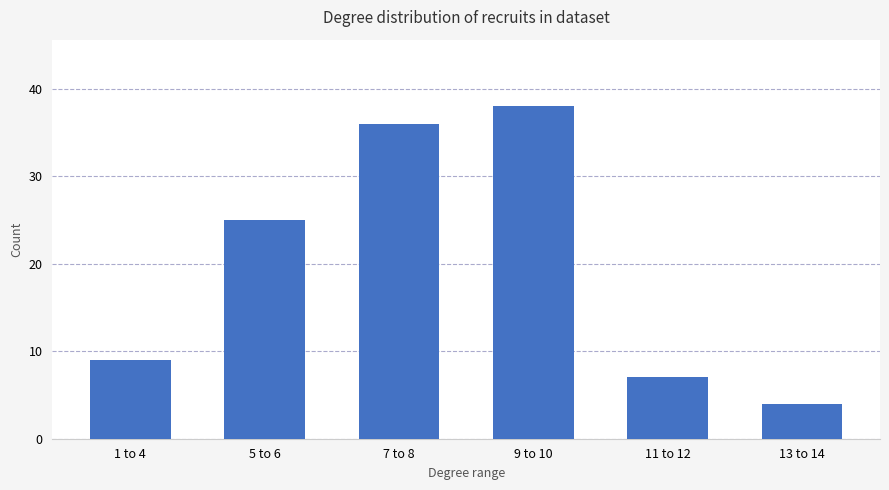

List the labels in order of value, largest first.

9 to 10, 7 to 8, 5 to 6, 1 to 4, 11 to 12, 13 to 14